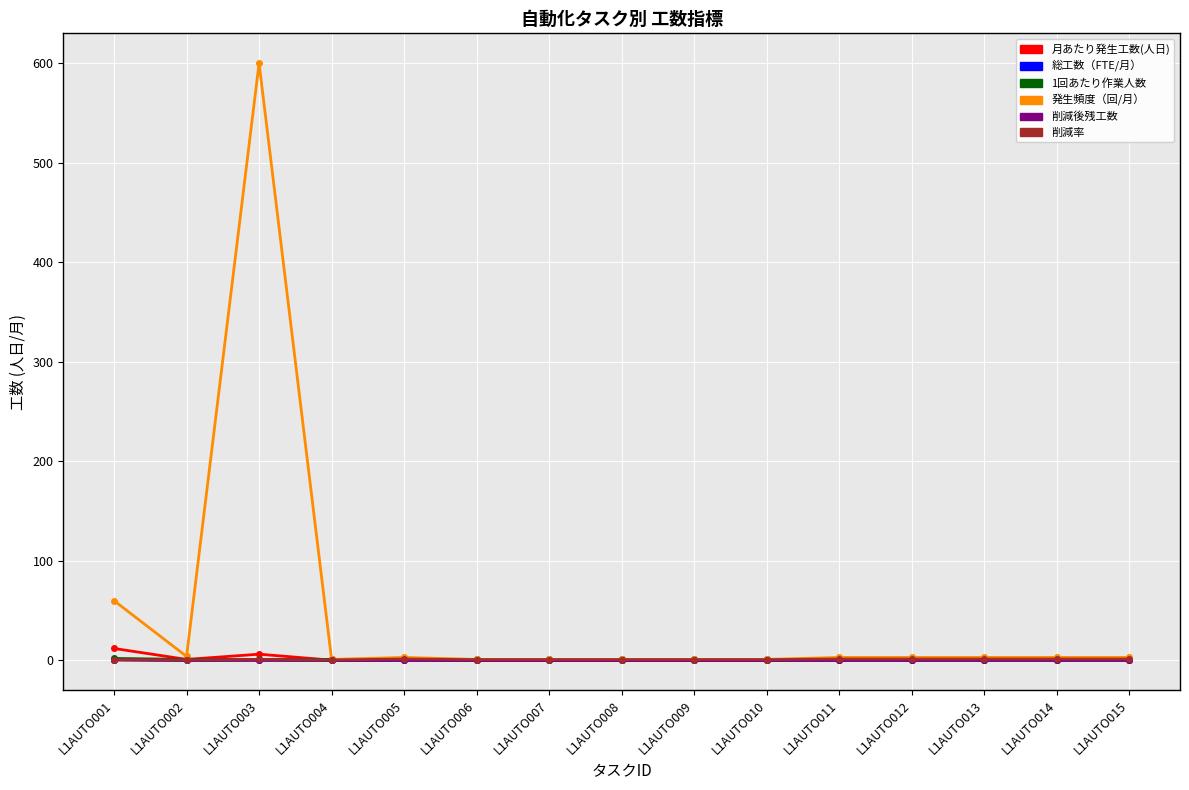

At how many categories does at least one series exceed 190?

1